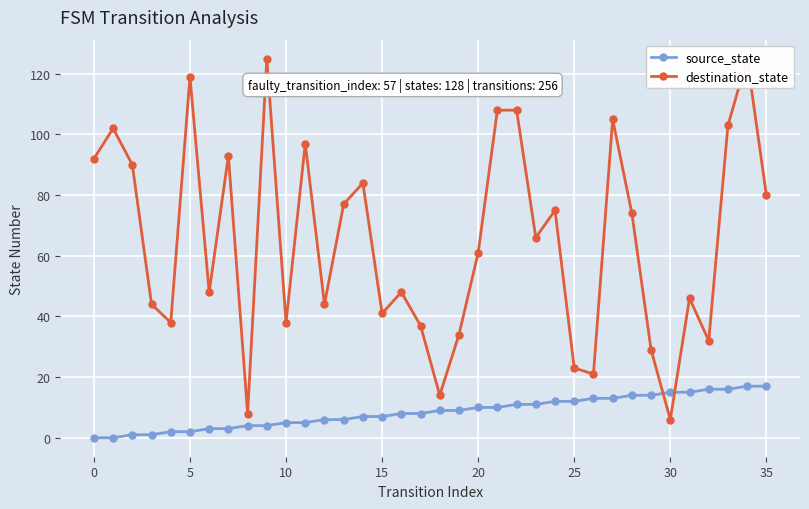

At 22, list the series in order from smallest to largest.

source_state, destination_state